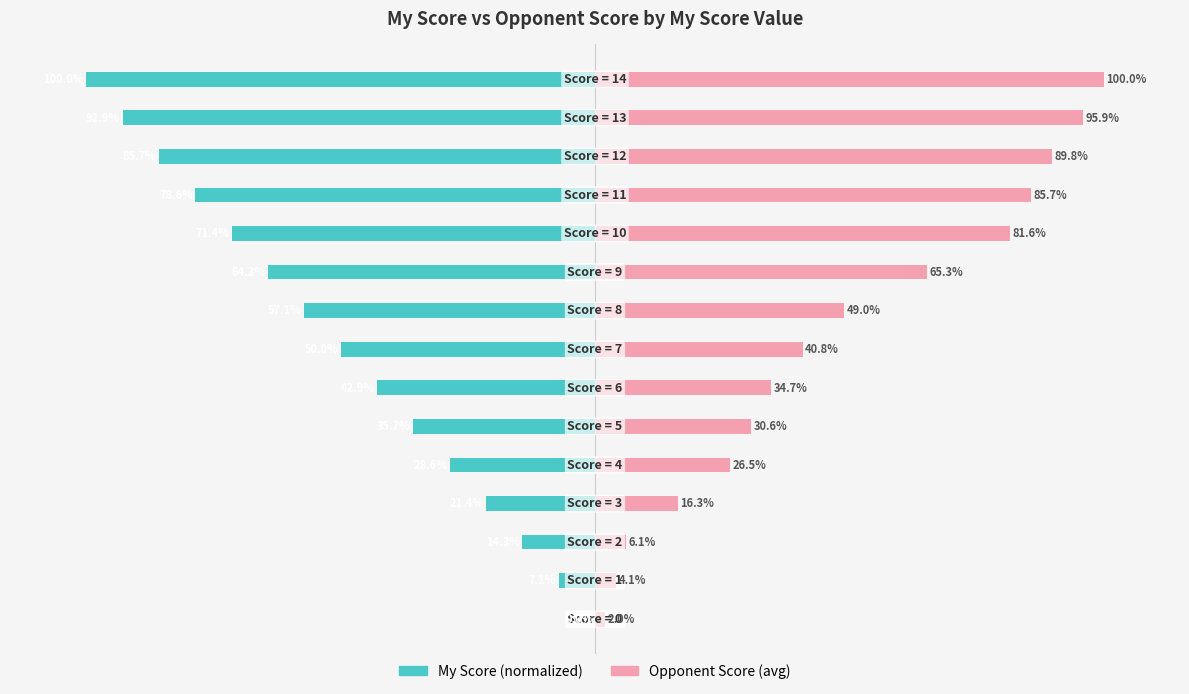

How many data points in My Score (normalized) are less than -50?

7